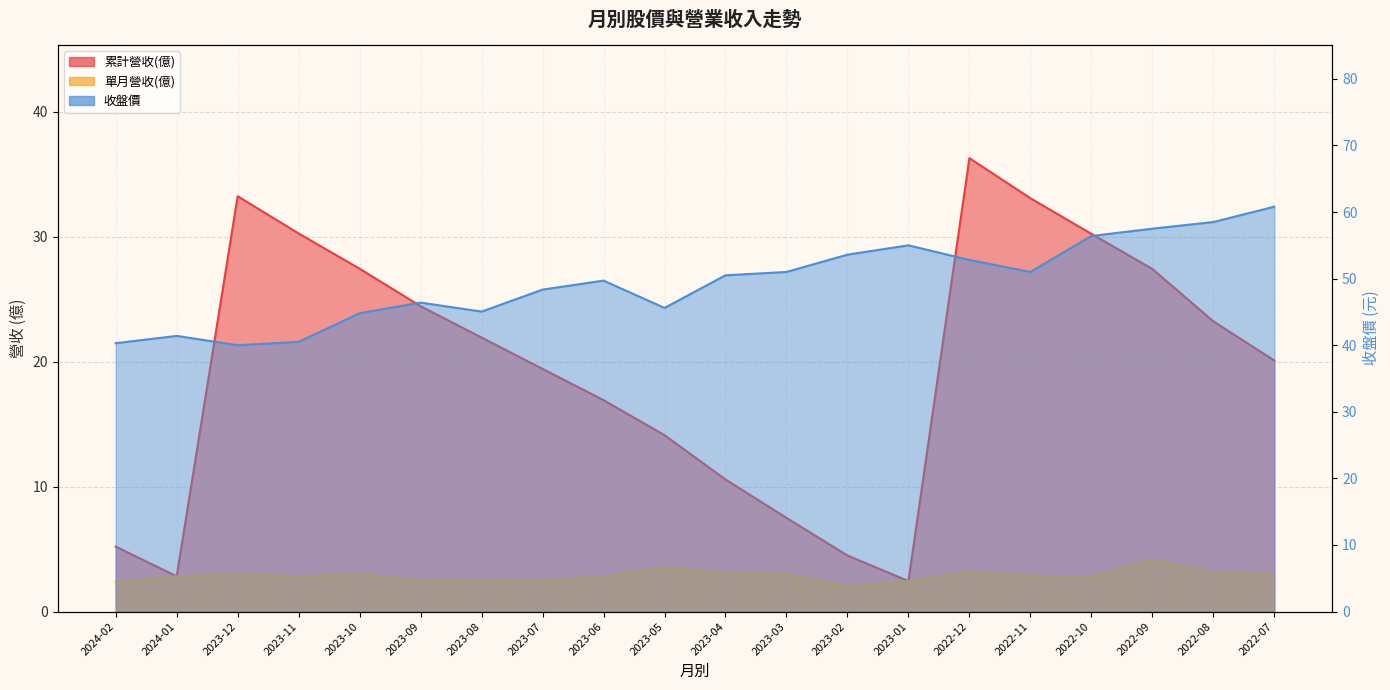

True or false: 收盤價_line and 單月營收(億)_line intersect in this chart.

False